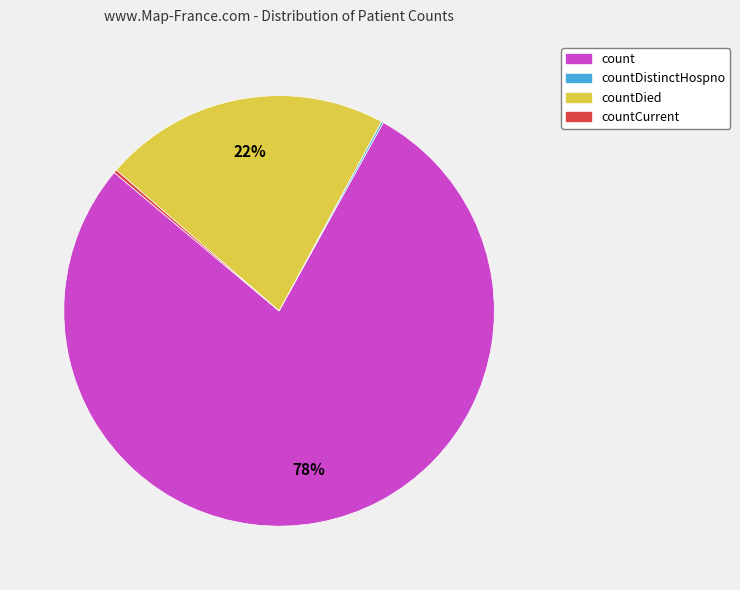

Is there a majority slice in this chart?

Yes